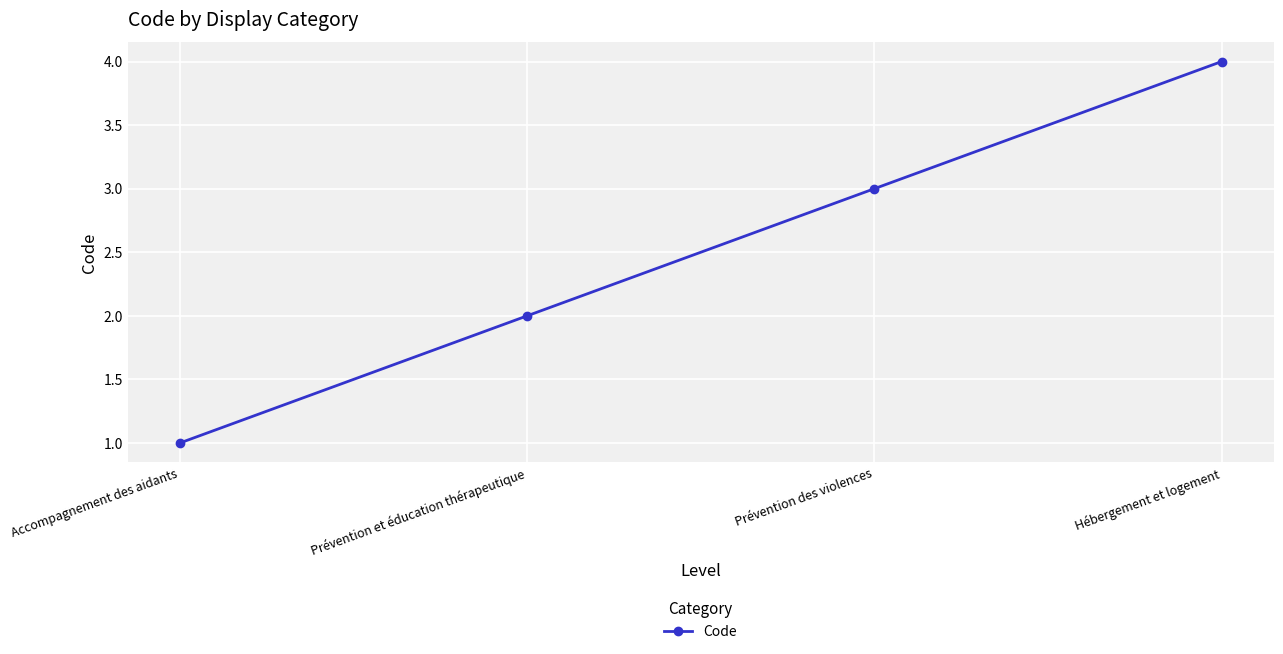

Reading left to right, extract all data points from this chart.

Accompagnement des aidants=1	Prévention et éducation thérapeutique=2	Prévention des violences=3	Hébergement et logement=4